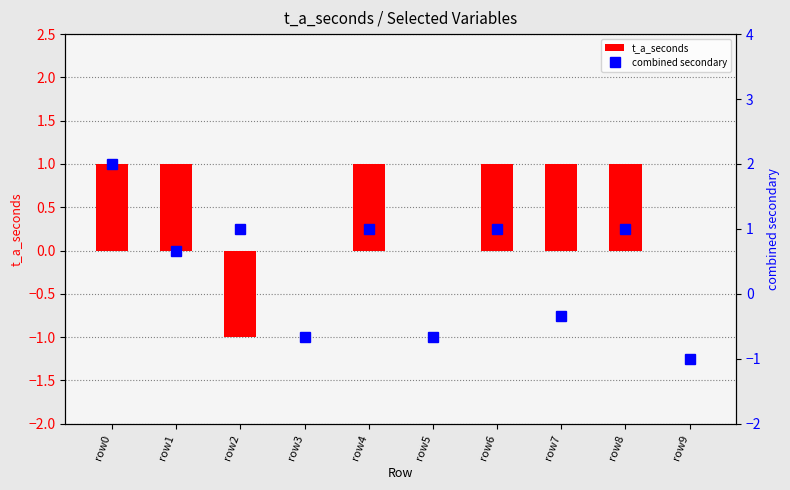

Rank the categories by t_a_seconds value from lowest to highest.

row2, row3, row5, row9, row0, row1, row4, row6, row7, row8